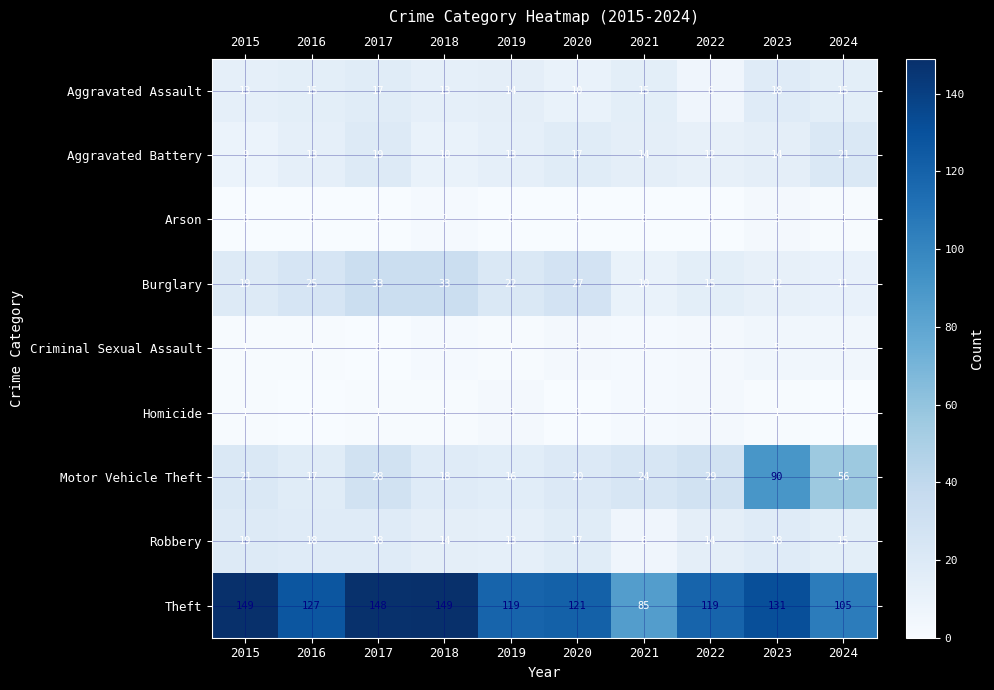

What is the spread (max minus min) of values at 2017?

148